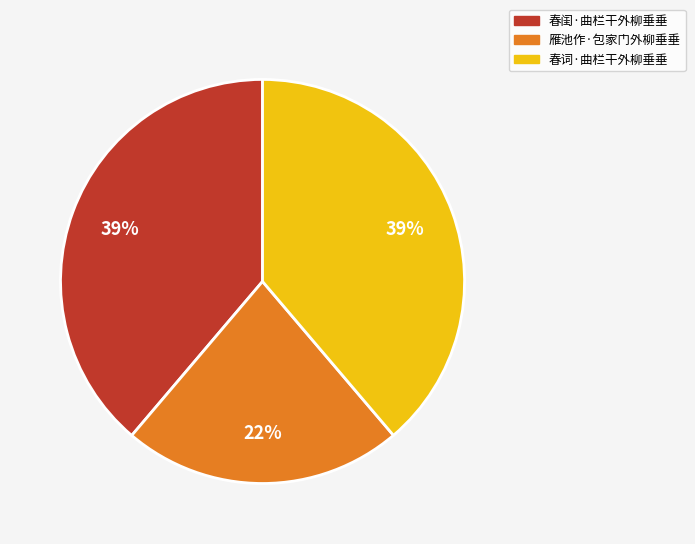

Approximately how many times larger is the value at 春闺·曲栏干外柳垂垂 compared to 春词·曲栏干外柳垂垂?

1.0